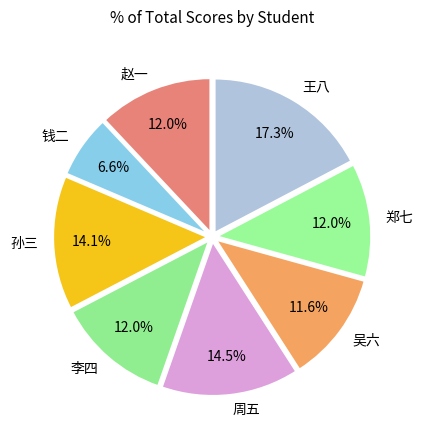

What is the total percentage of 郑七 and 孙三?

26.1%